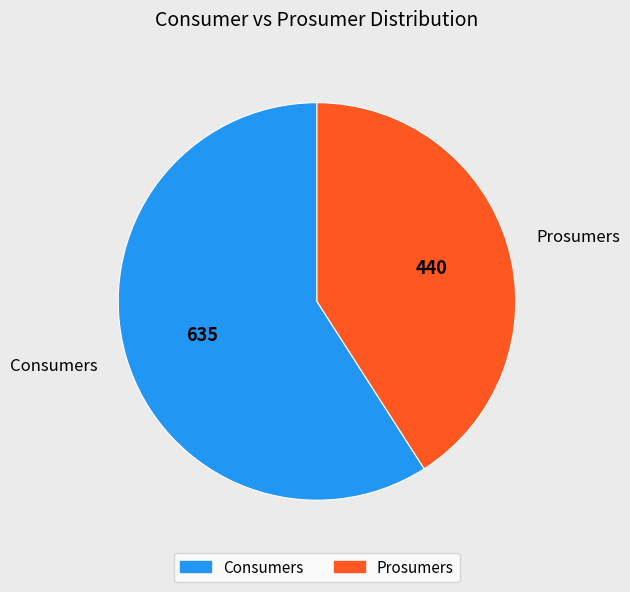

Approximately how many times larger is the value at Prosumers compared to Consumers?

0.7